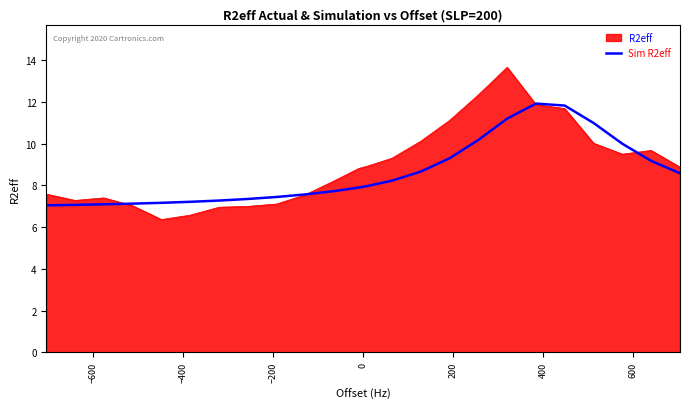

List the series in order of their peak value, highest first.

R2eff, Sim R2eff